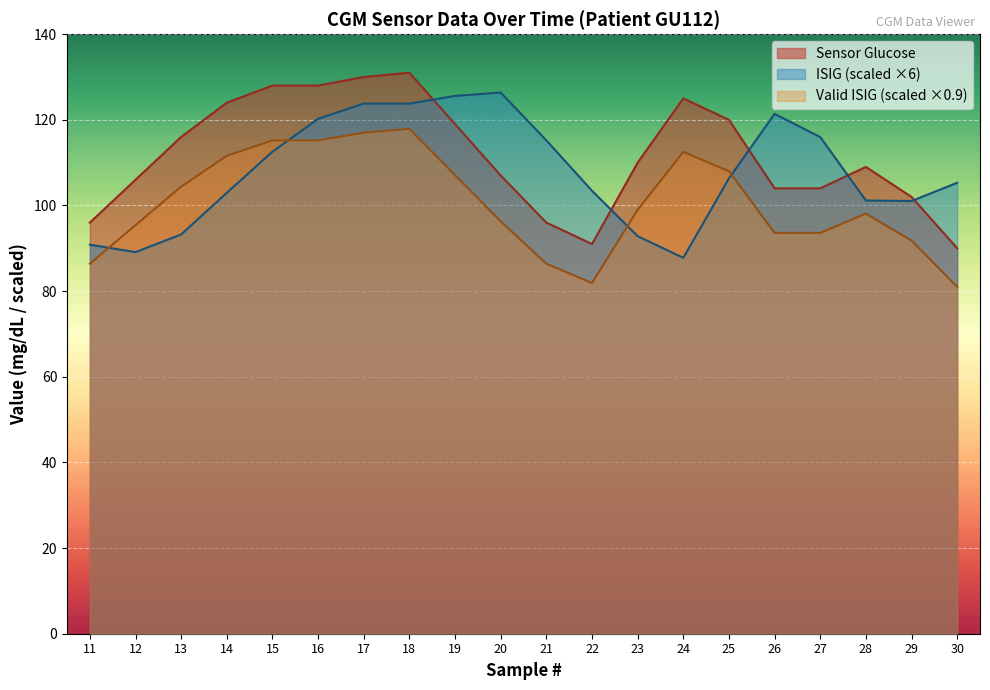

Is it true that Valid ISIG (scaled ×0.9) equals 91.8 at 29?

True